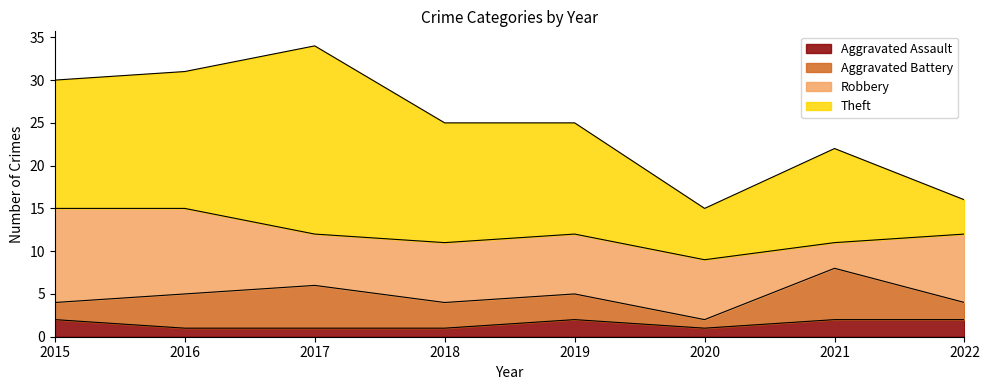

List the series in order of their peak value, lowest first.

Aggravated Assault, Aggravated Battery, Robbery, Theft